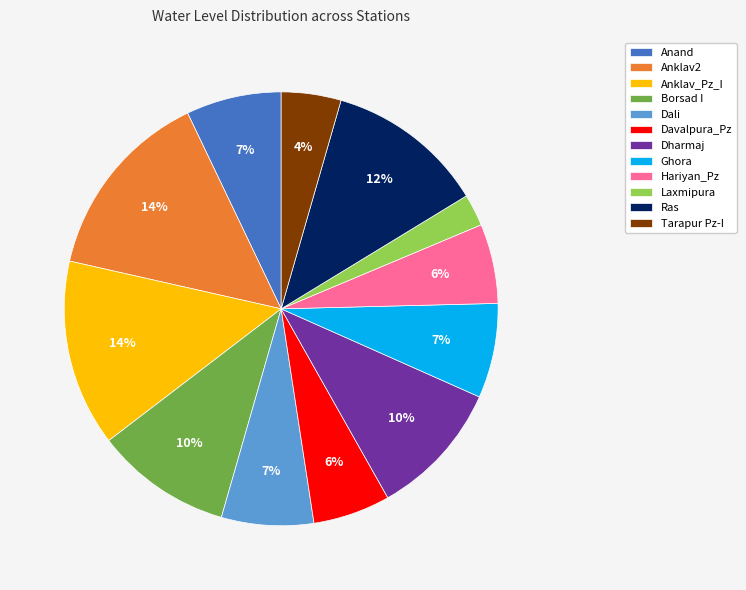

How many segments does this pie chart have?

12